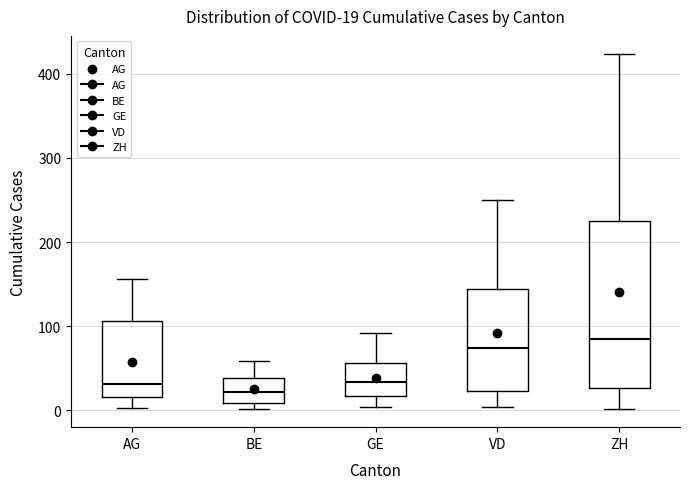

Comparing the boxes themselves (not the whiskers), which one is the tallest?

ZH